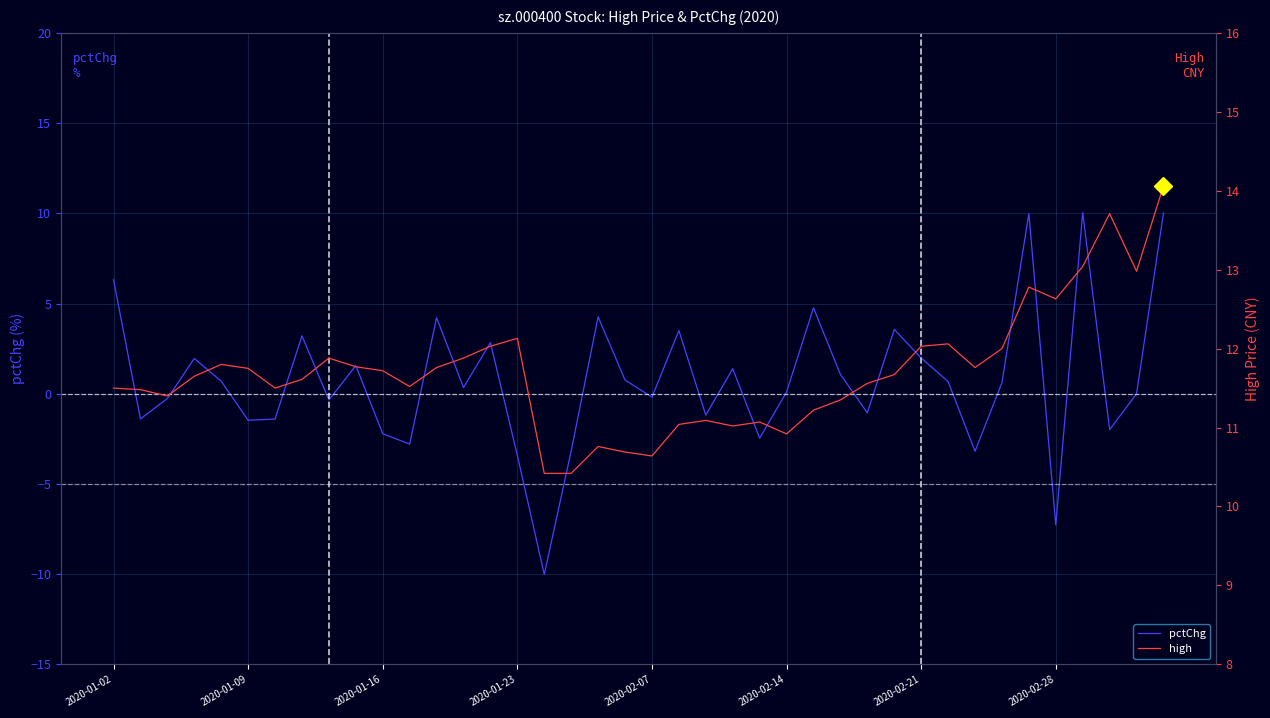

What is the minimum value for pctChg?

-10.0